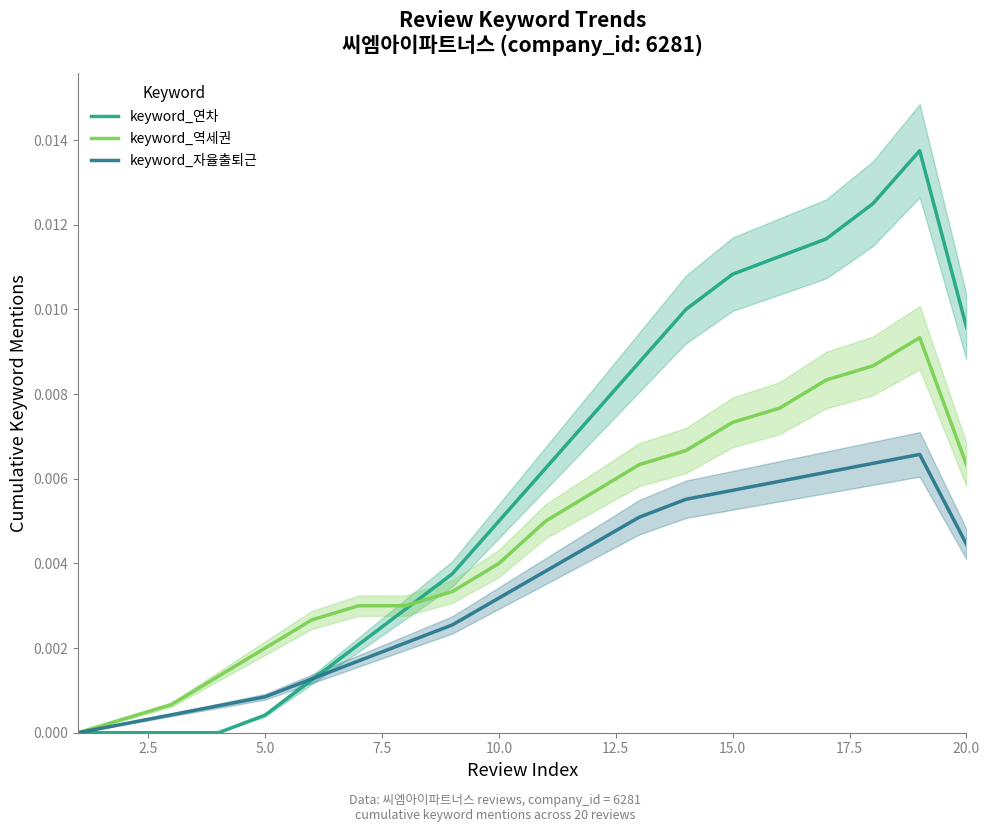

In keyword_연차, how many points are higher than both neighbors (excluding endpoints)?

1